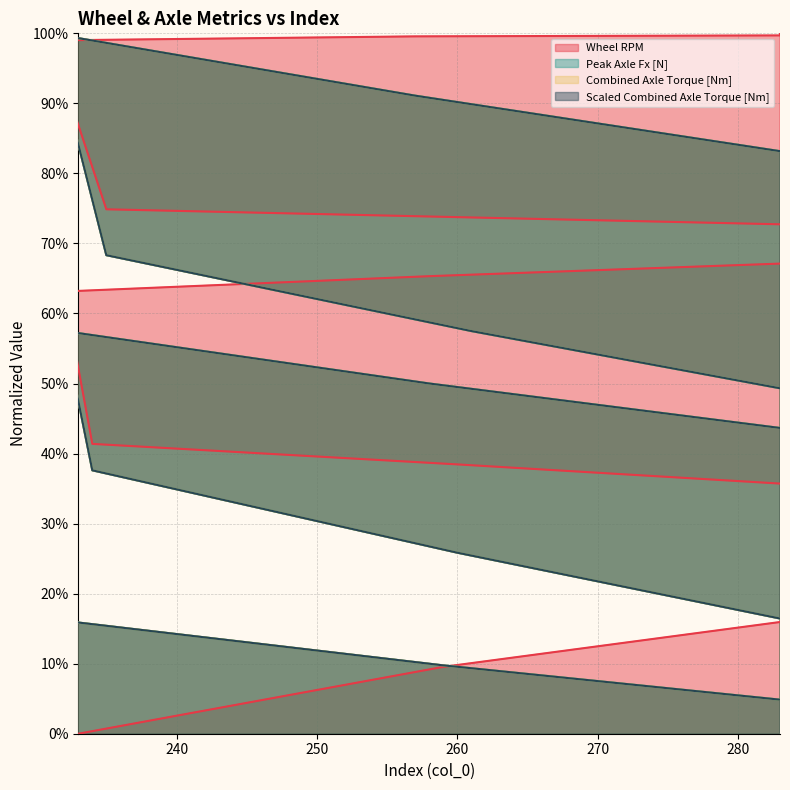

How many data points in Wheel RPM are above 0?

19